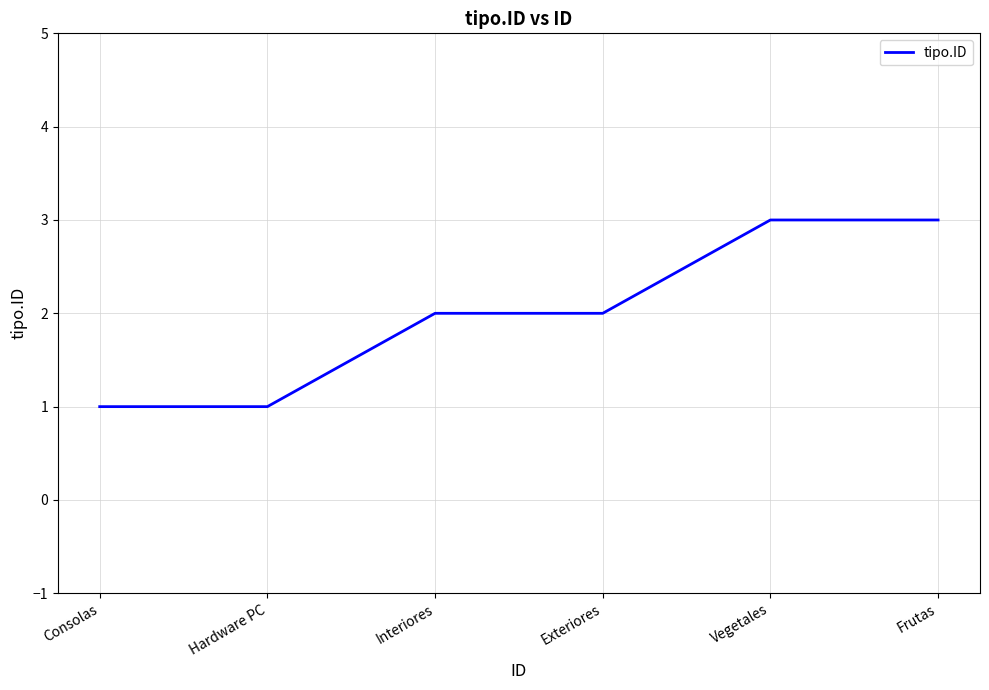

What is the maximum value shown in the chart?

3